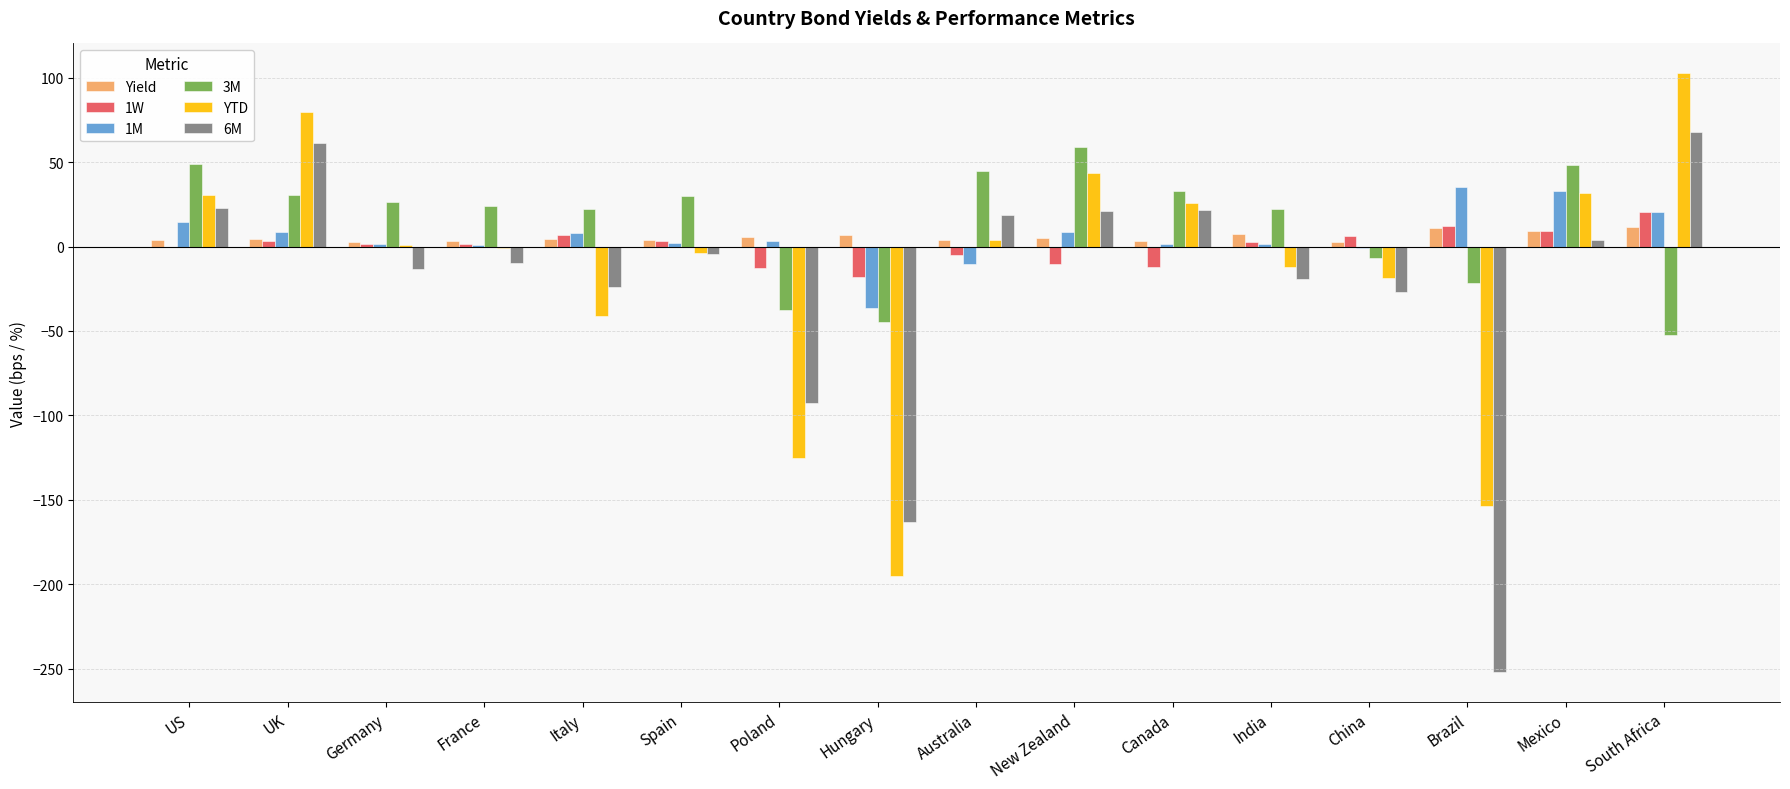

What is the sum of all Yield values?

89.6